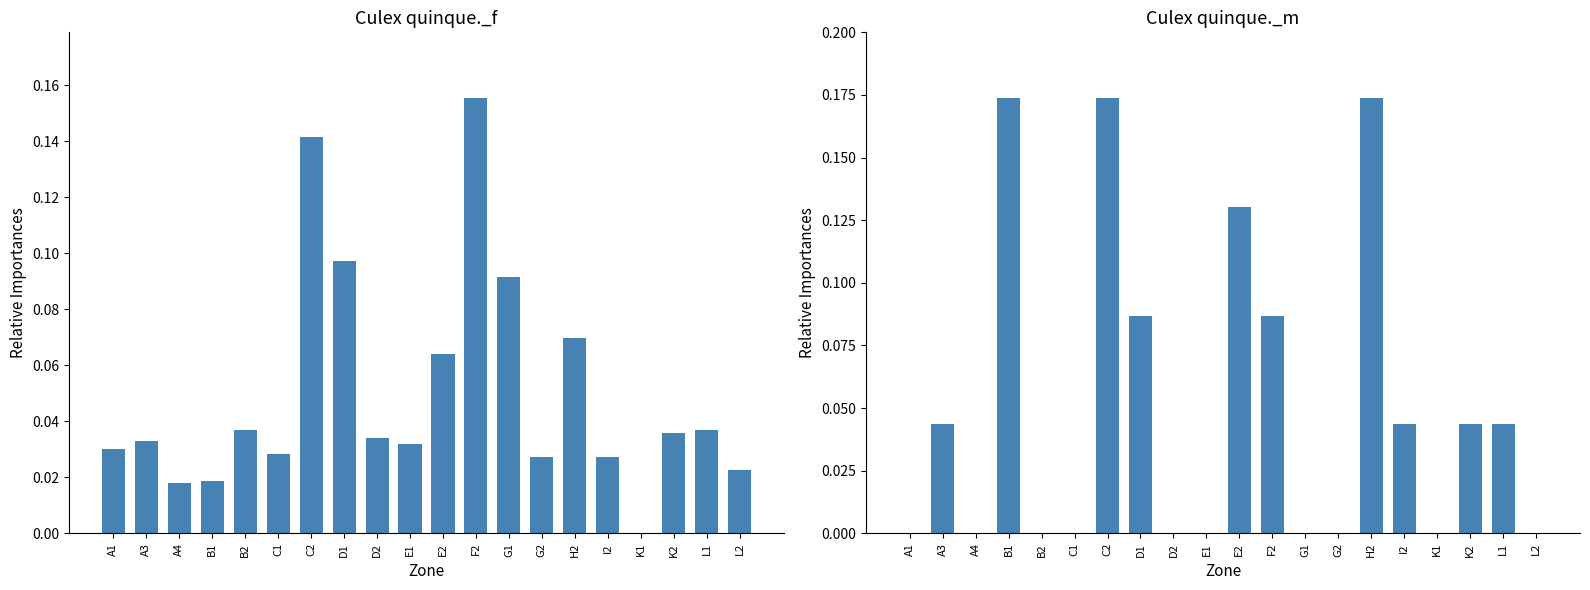

Does the chart contain stacked bars?

No